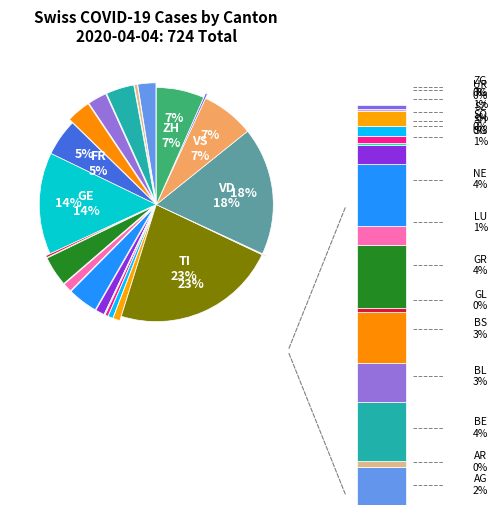

Which slice is the smallest?

AI